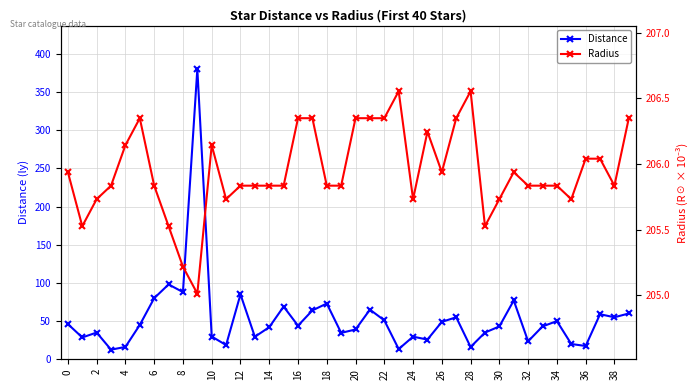

The Distance series shows 29.8 at 10. True or false?

True